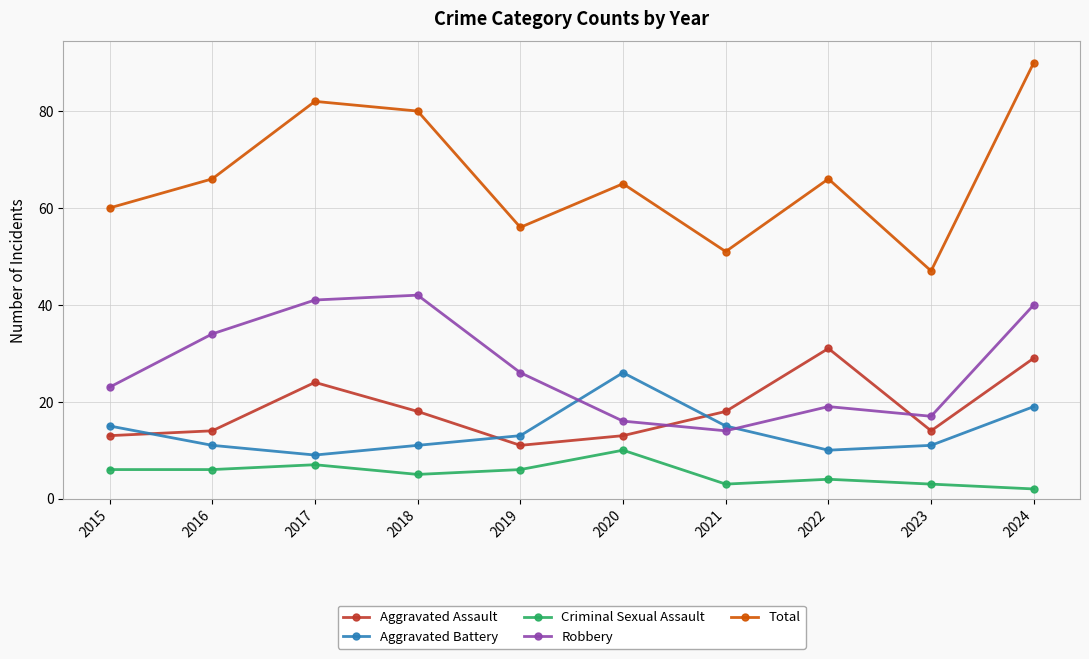

Does the chart display data point markers on the line(s)?

Yes